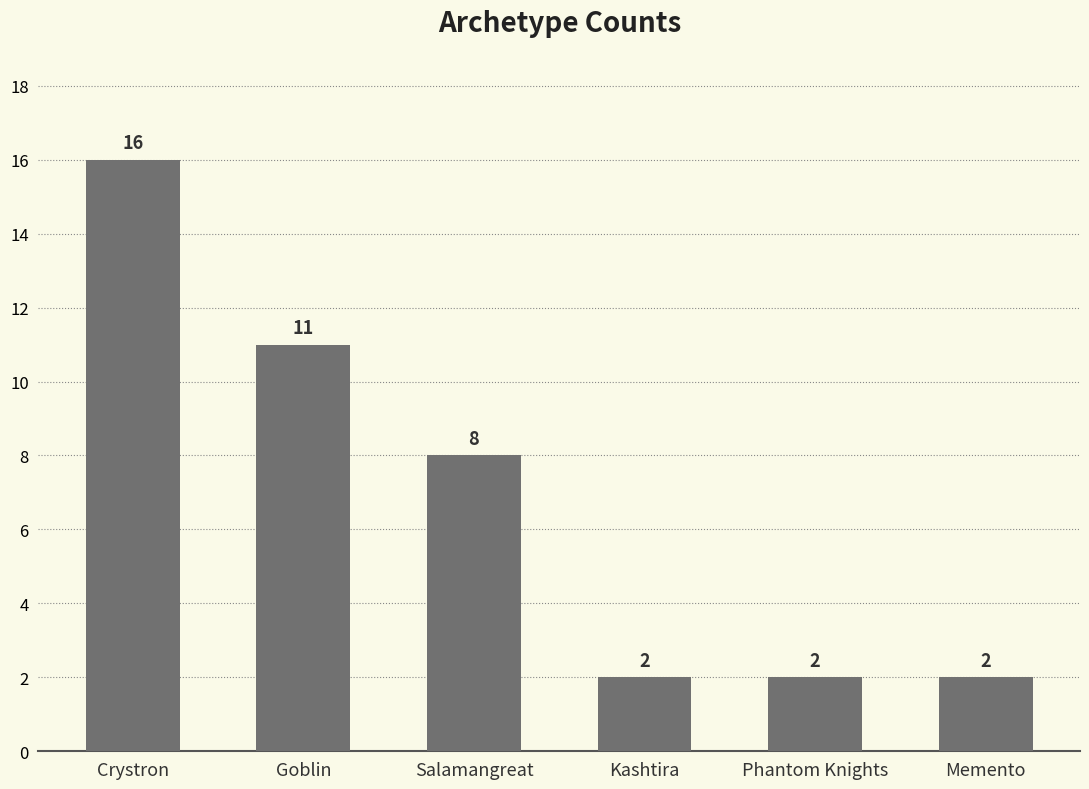

Reading right to left, list all the values displayed in this chart.

2	2	2	8	11	16